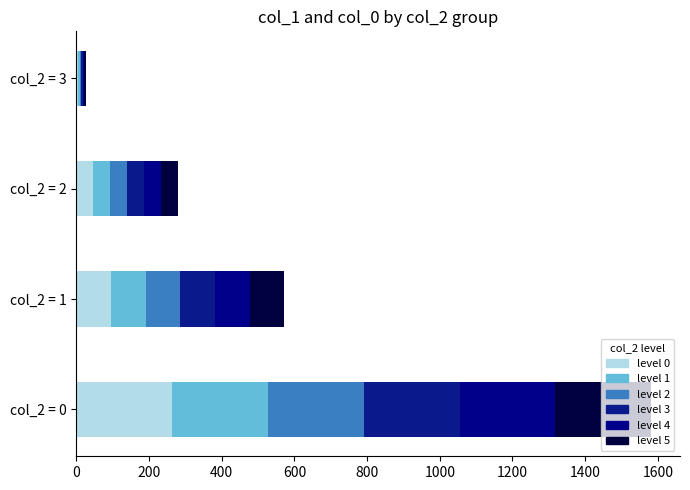

Count the number of data series in this chart.

6